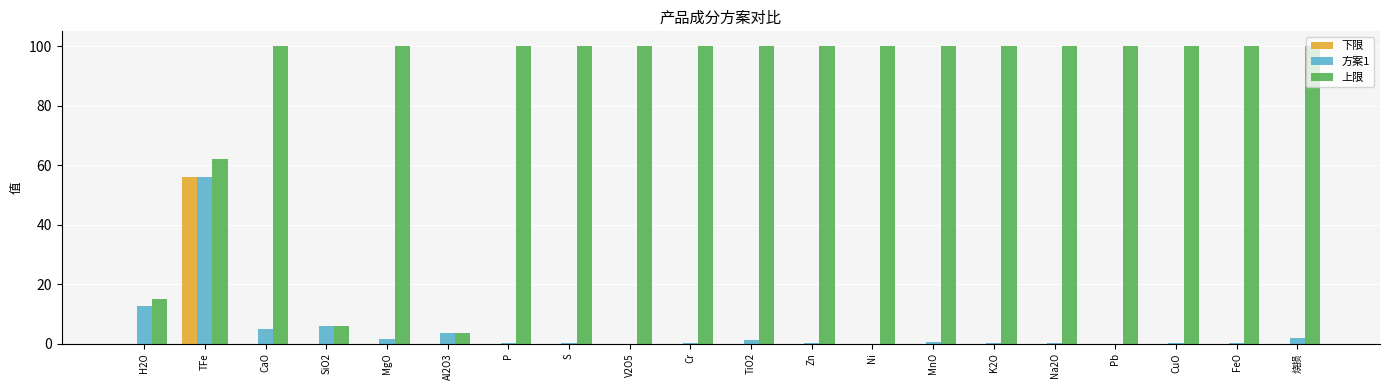

The value of 下限 at MnO is 17.6. True or false?

False